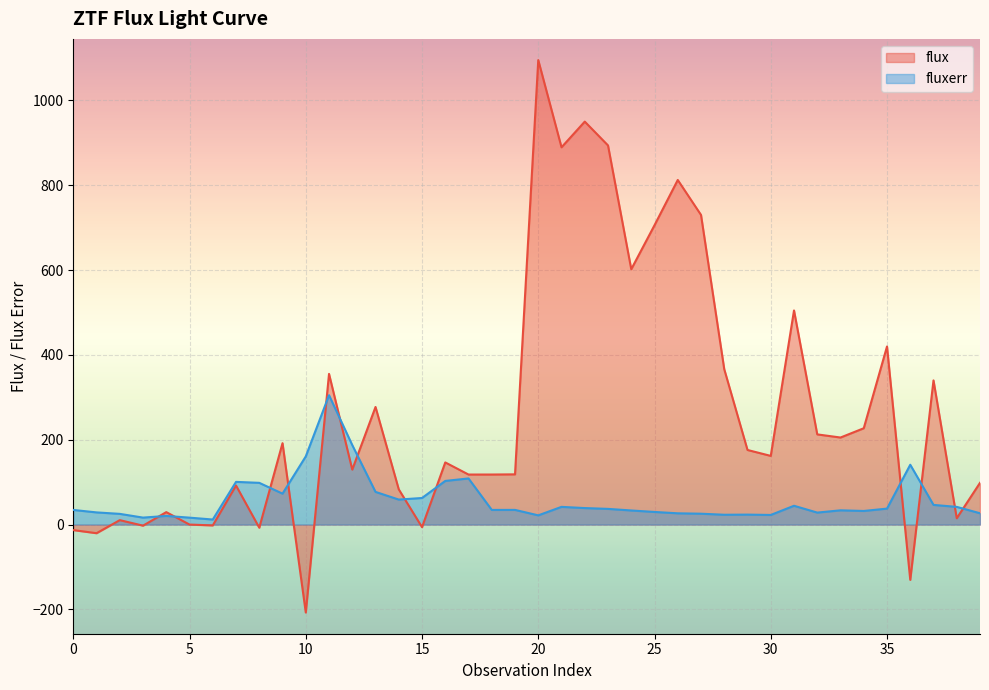

How many distinct data groups are displayed?

2